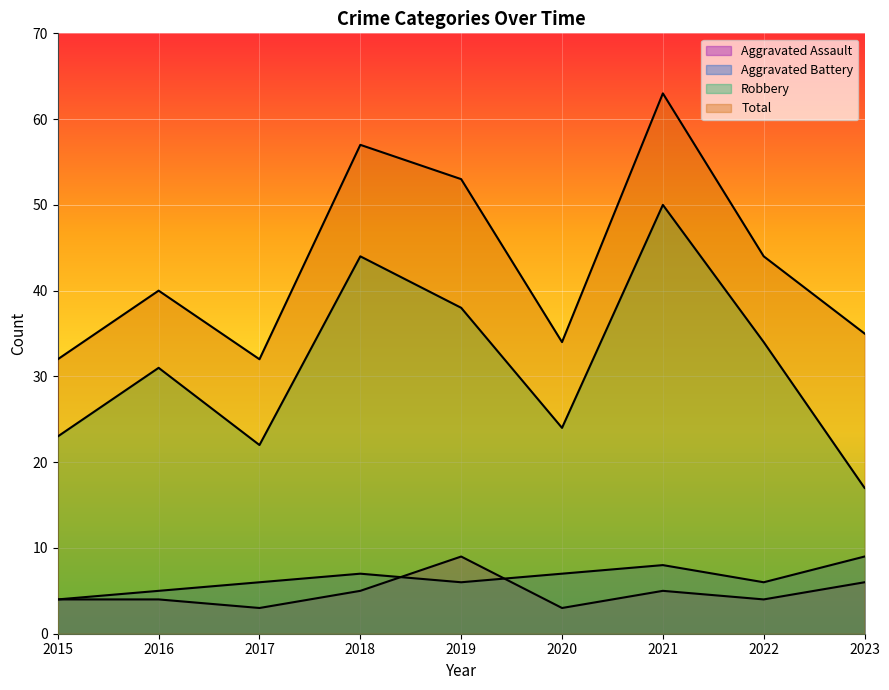

What is the difference between the highest and lowest values at 2018?

52